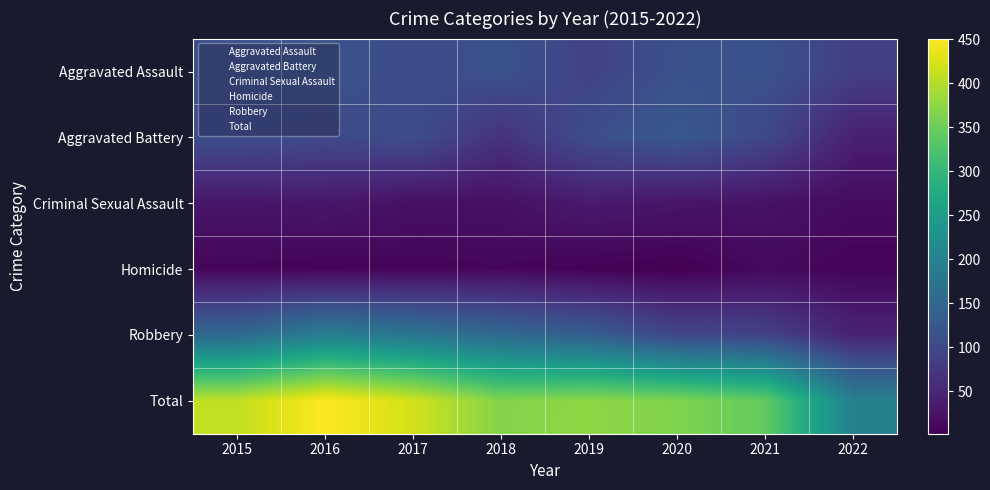

List the series in order of their peak value, lowest first.

Homicide, Criminal Sexual Assault, Aggravated Assault, Aggravated Battery, Robbery, Total